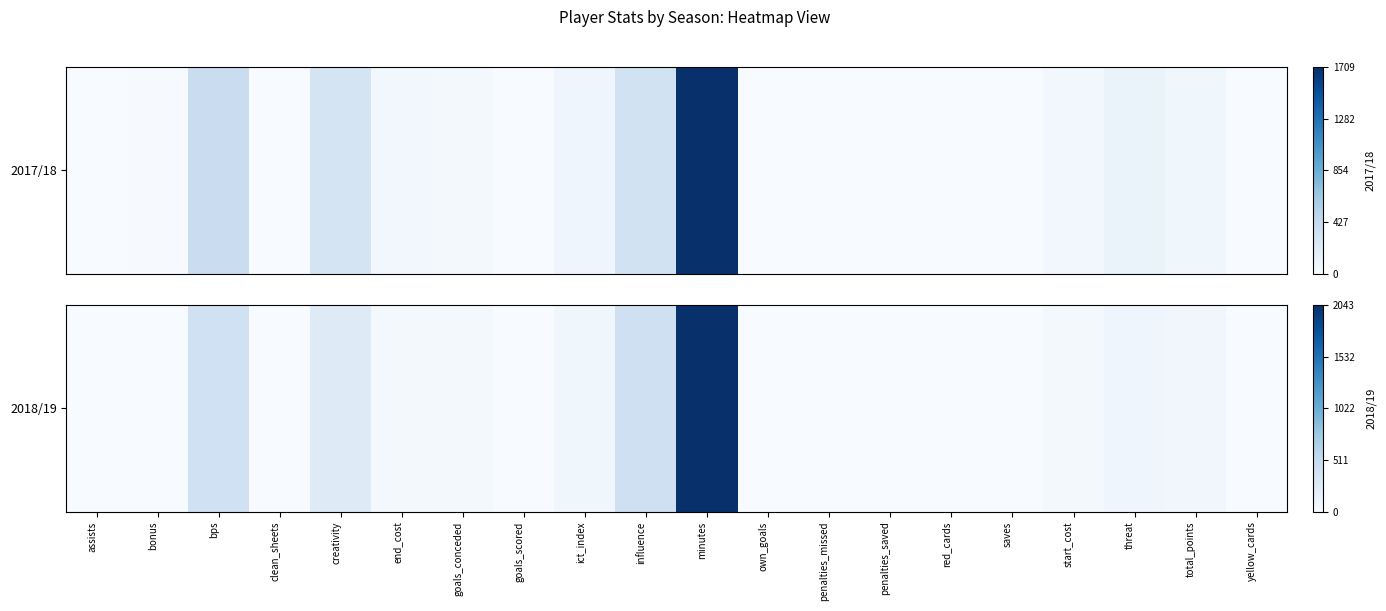

The value at saves is 0.0. True or false?

True